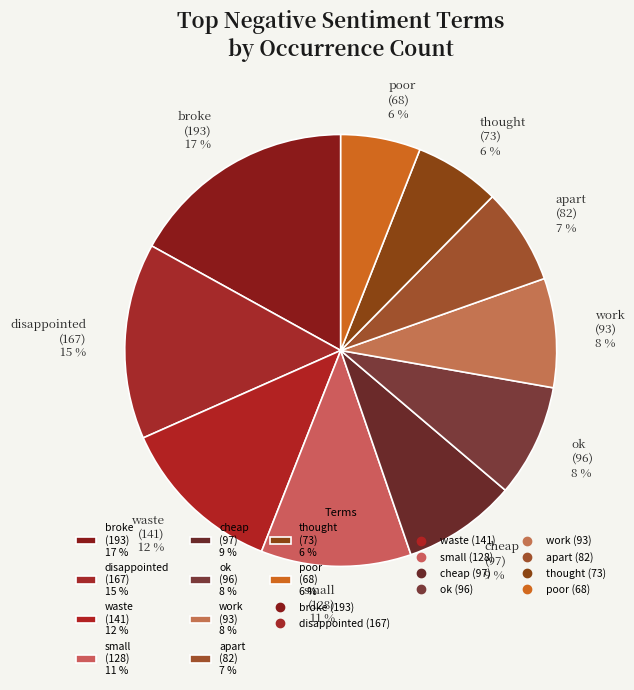

To the nearest percent, what is the average slice percentage?

10%